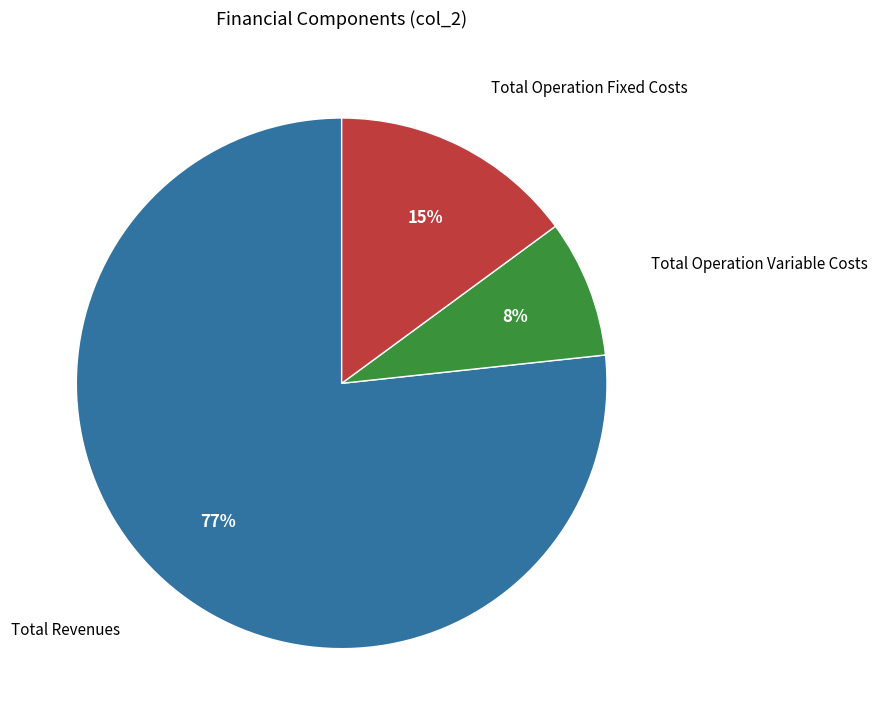

Does any single category account for the majority?

Yes